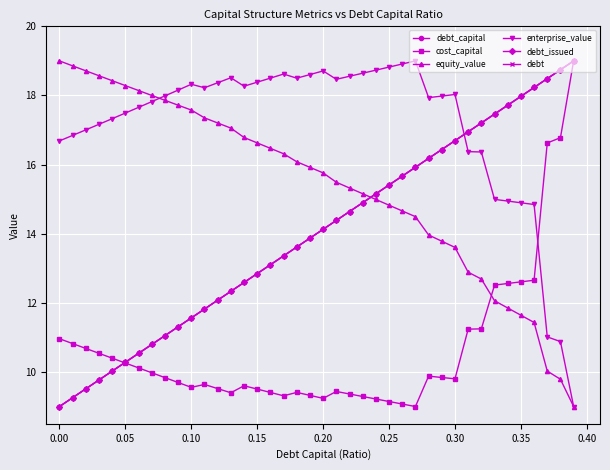

Which series has the largest range (max minus min)?

debt_capital